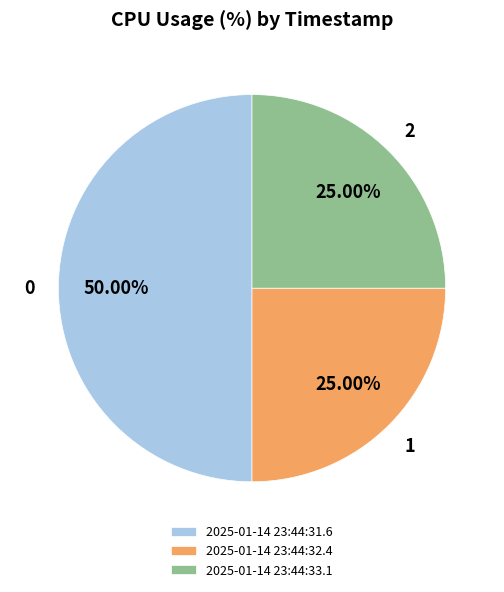

Does 2025-01-14 23:44:33.1 represent more than half of the total?

No